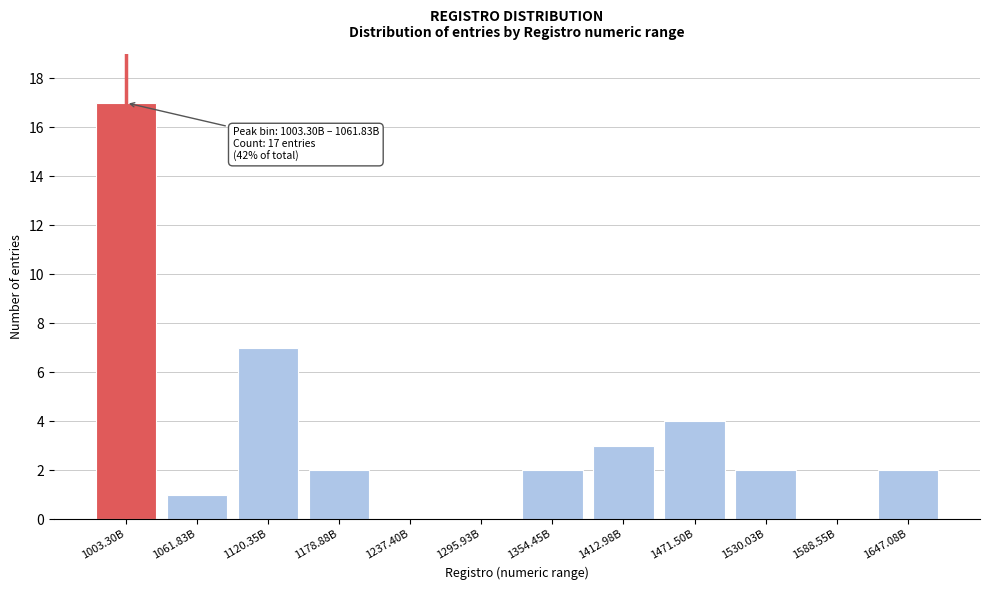

Reading left to right, what are all the values shown in this chart?

1003.30B=17	1061.83B=1	1120.35B=7	1178.88B=2	1237.40B=0	1295.93B=0	1354.45B=2	1412.98B=3	1471.50B=4	1530.03B=2	1588.55B=0	1647.08B=2